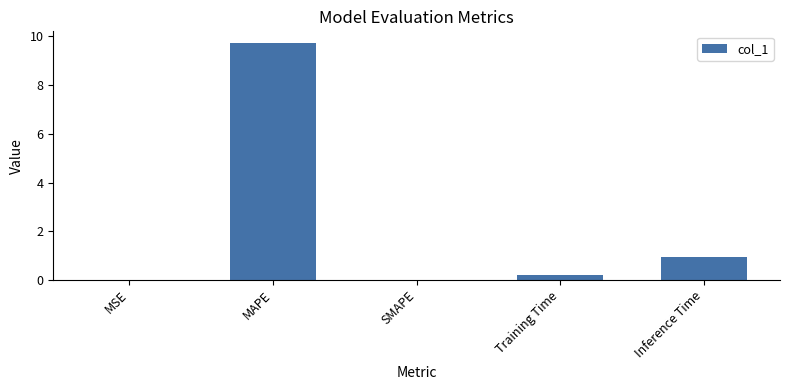

At which label is the value closest to 4?

Inference Time